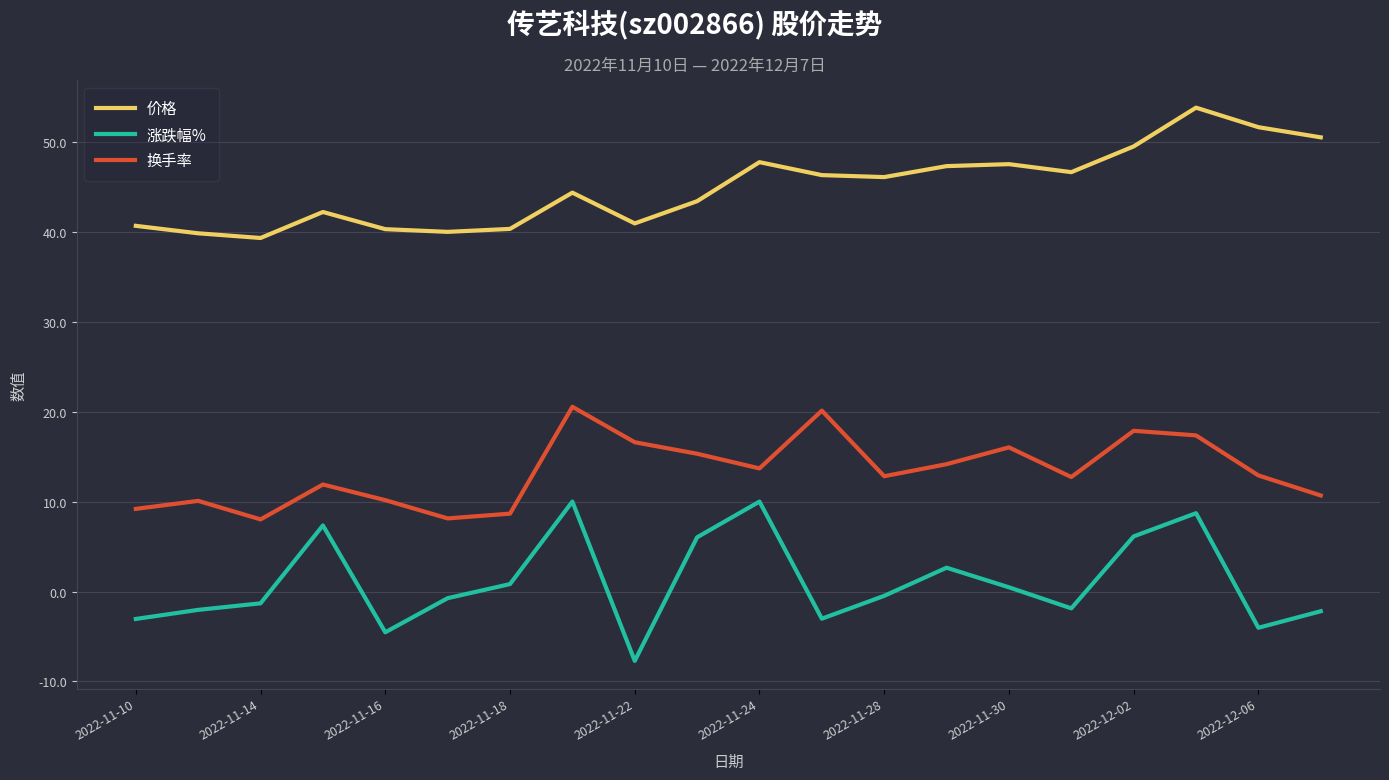

True or false: 涨跌幅% and 价格 intersect in this chart.

False